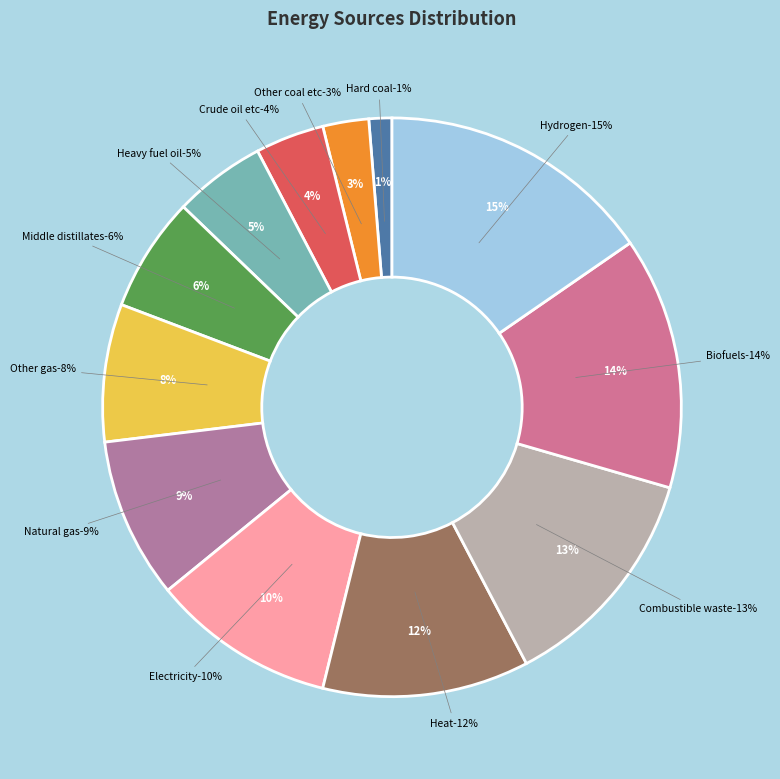

What is the largest slice in the pie chart?

Hydrogen